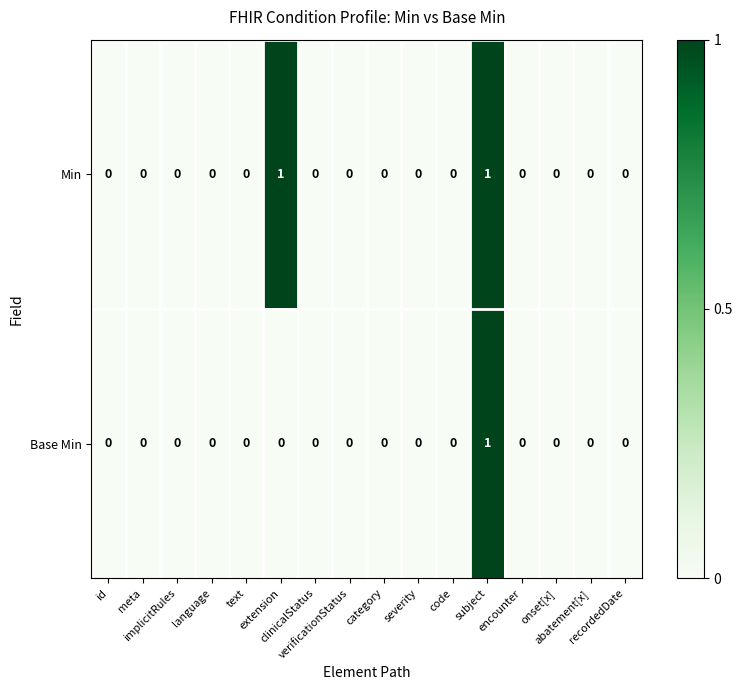

How many Min values are between 0 and 1?

16